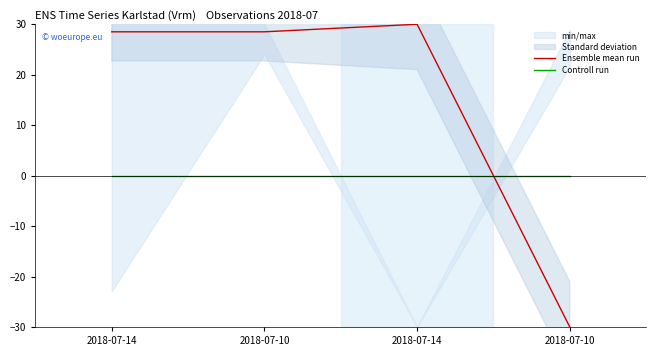

True or false: Ensemble mean run has a value of 28.5 at 2018-07-14.

True